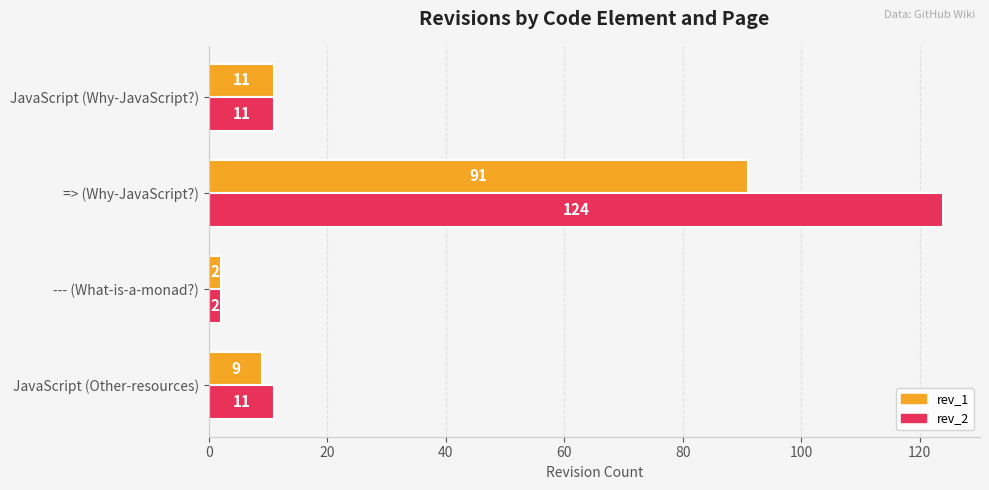

What is the minimum value for rev_2?

2